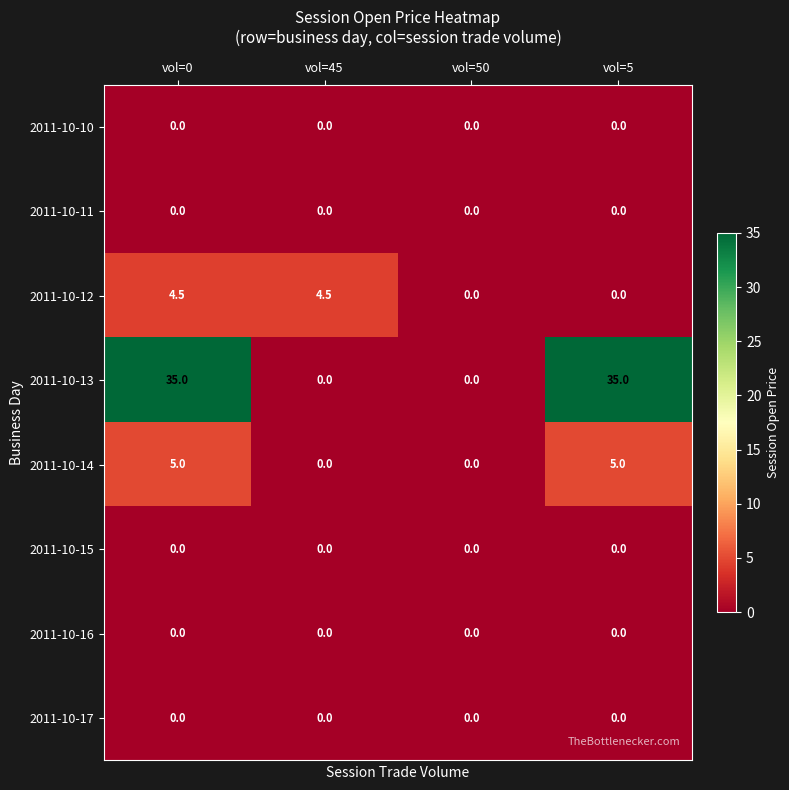

Count the number of data series in this chart.

8